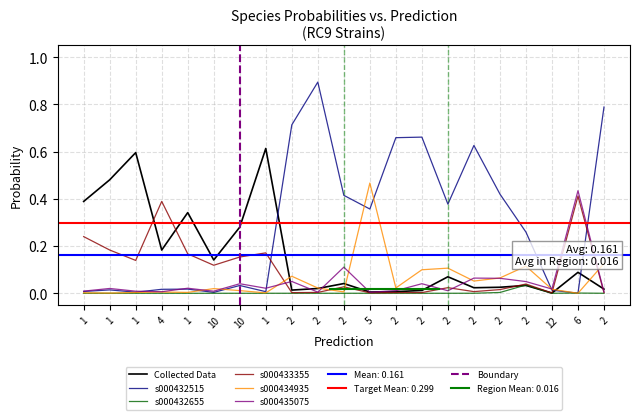

Which series changed the most between 2 and 5?

s__RC9 sp000434935